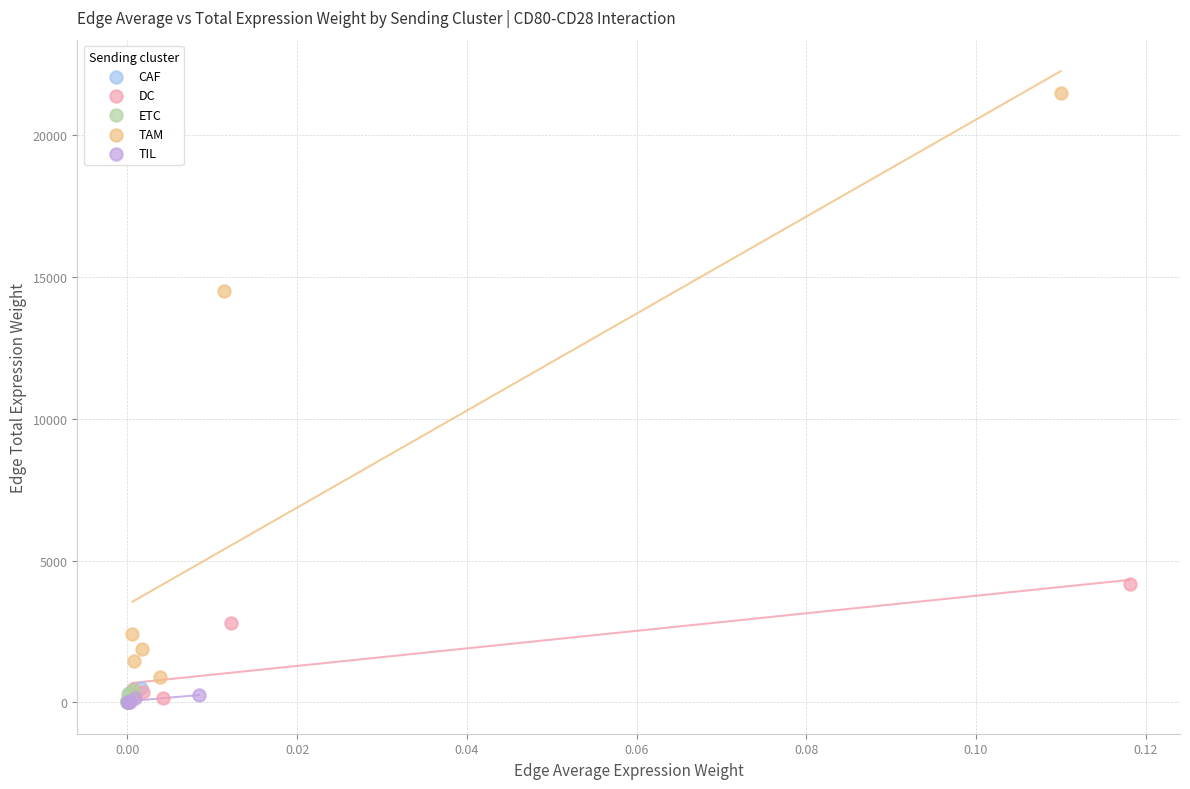

What are all the series names shown in the legend?

CAF, DC, ETC, TAM, TIL